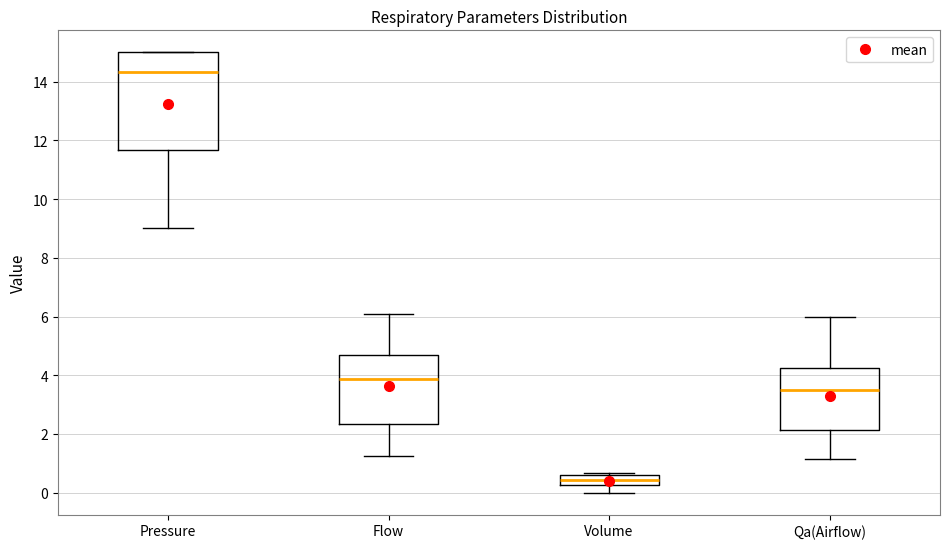

Reading left to right, read every box against the y-axis: the position of its median line, the range the box covers, and the ends of its whiskers. The values are not printed on the chart, so give them approximately, as read against the axis.

Pressure: median 14.4, box 11.6 to 15.0, whiskers 9.0 to 15.0
Flow: median 3.8, box 2.4 to 4.6, whiskers 1.2 to 6.2
Volume: median 0.4, box 0.2 to 0.6, whiskers 0.0 to 0.6 (just above the box's upper edge)
Qa(Airflow): median 3.6, box 2.2 to 4.2, whiskers 1.2 to 6.0